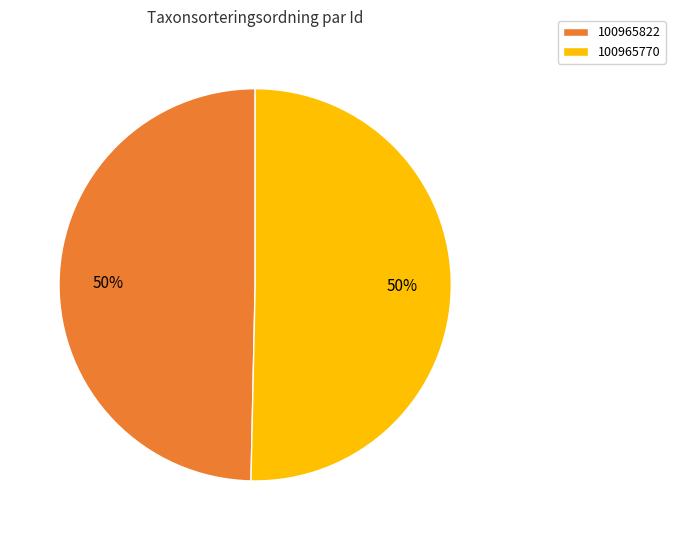

What is the smallest slice in the pie chart?

100965822